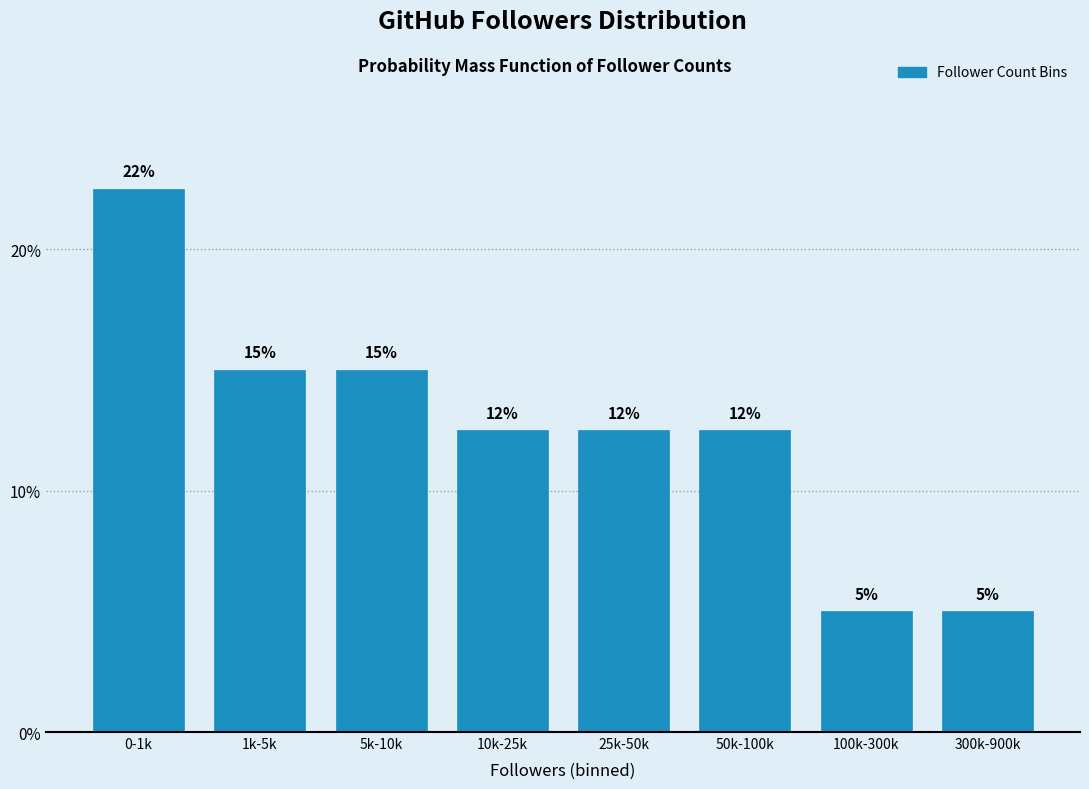

Is it true that the value at 300k-900k is 5.0?

True